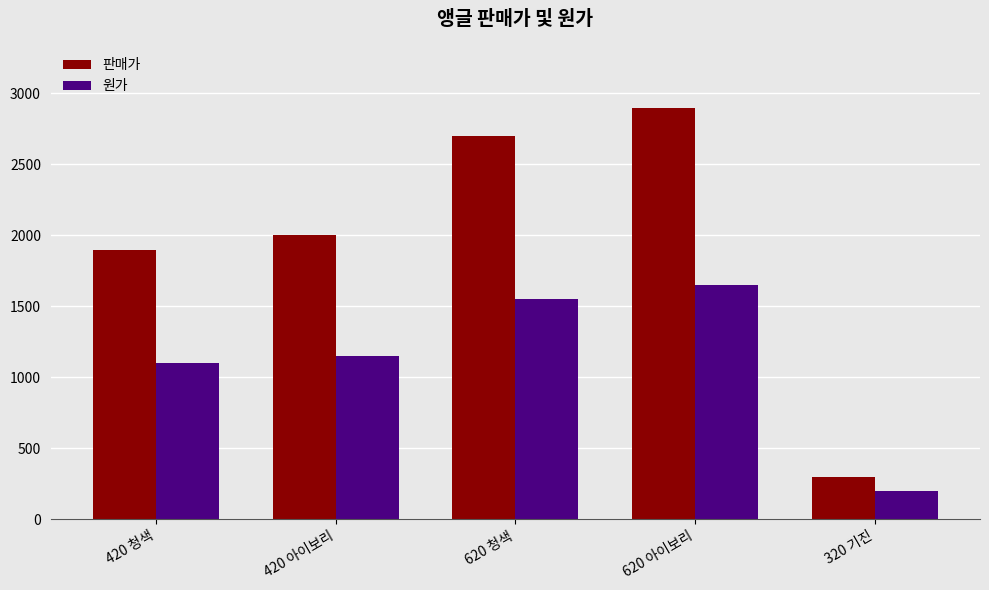

What is the label of the 1st bar from the right?

320 기진